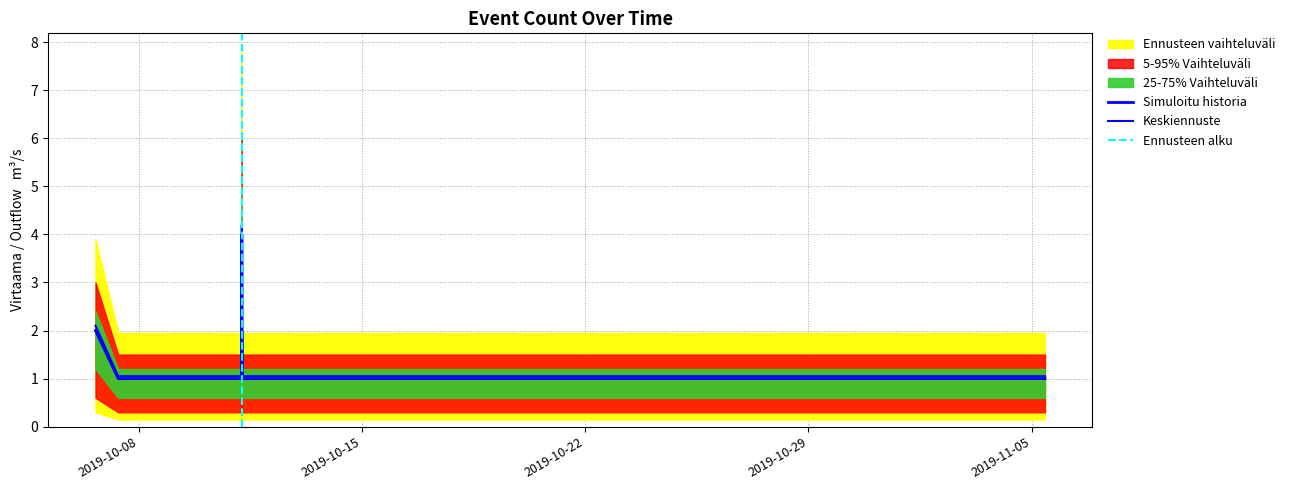

How many data points does each series have?

12